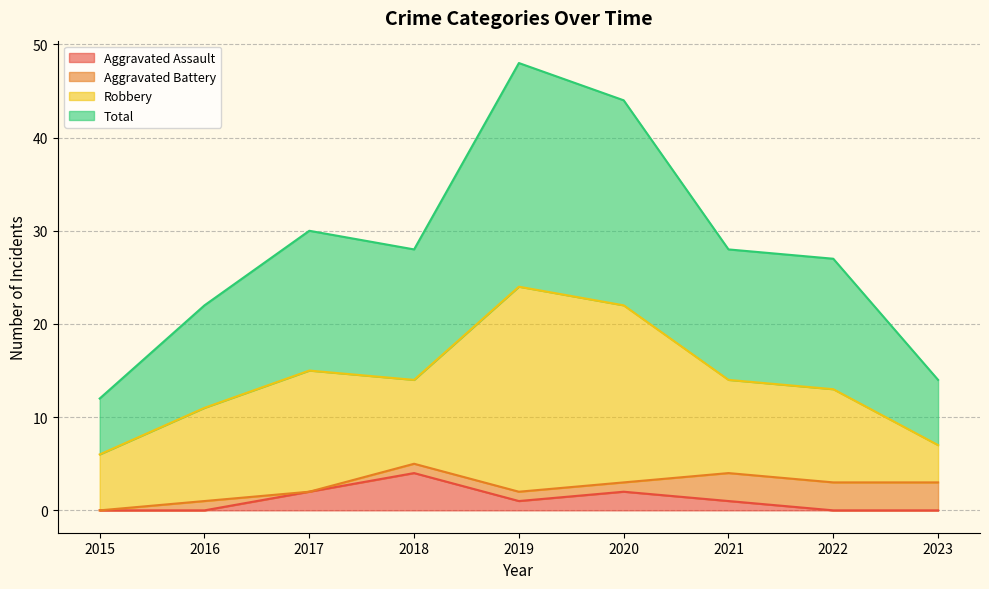

What is the highest value of the Total series?

48